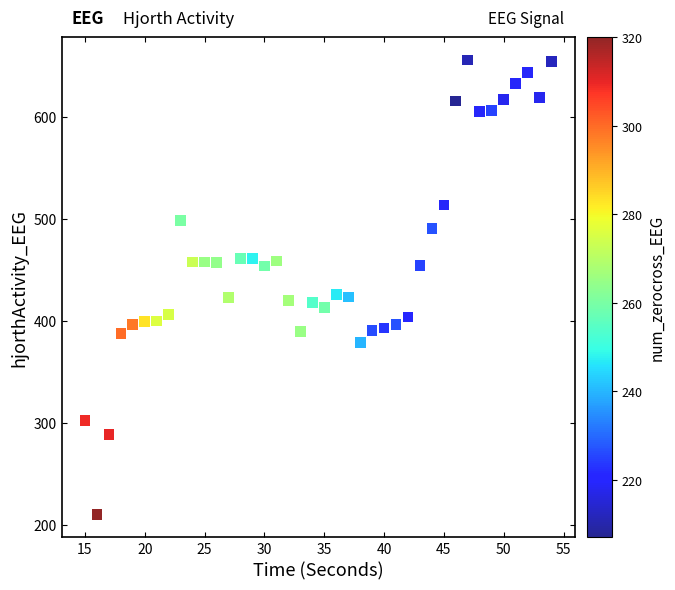

What is the range of X values (max minus min)?

39.0